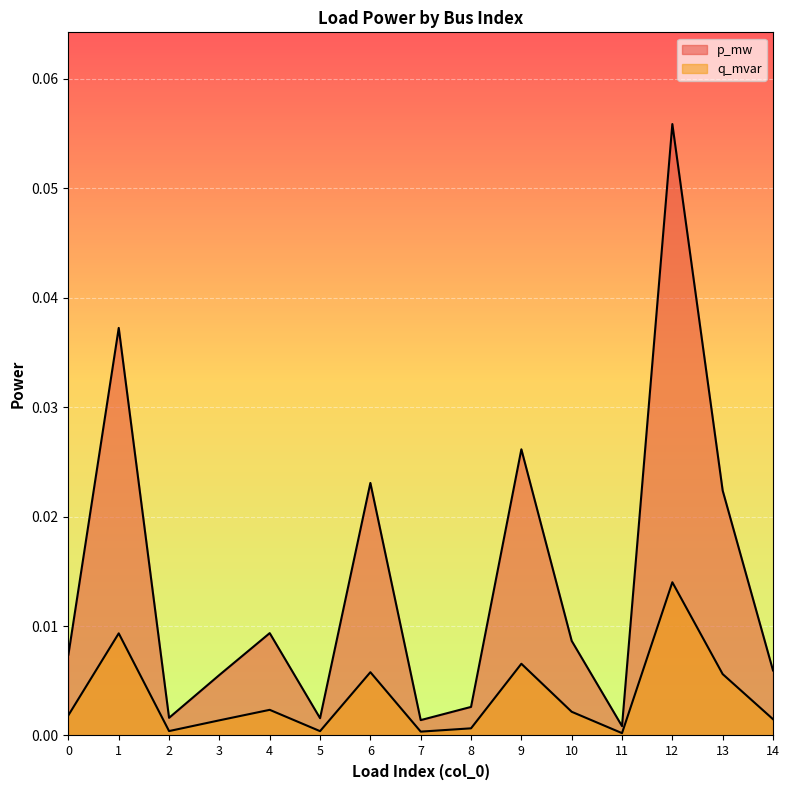

Which category has the lowest value across all series?

11